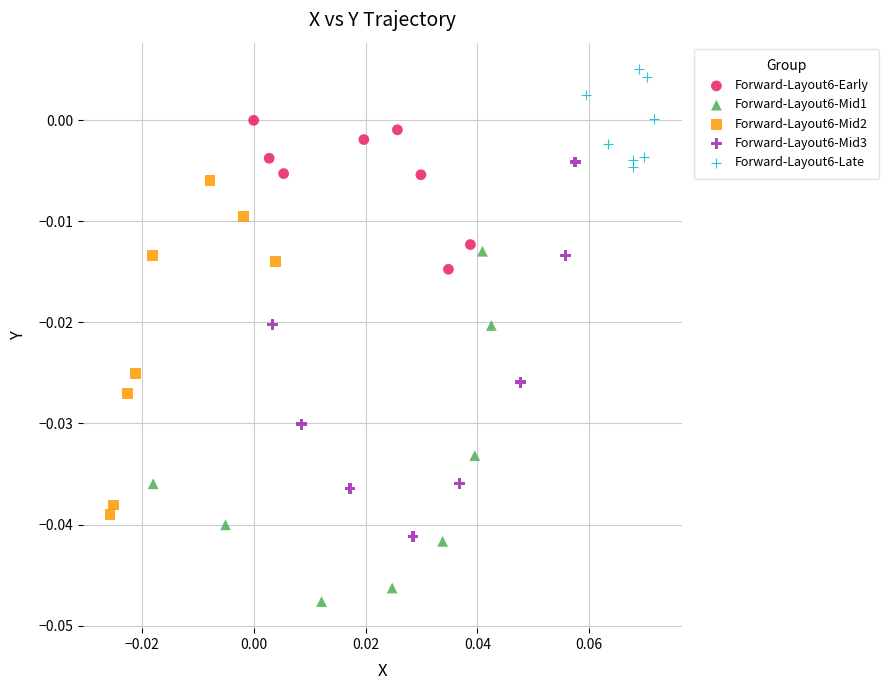

Which series contains the lowest Y value?

Forward-Layout6-Mid1